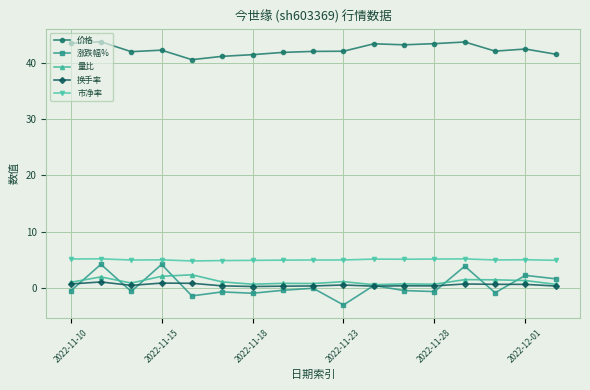

What is the value of the 市净率 point at the 9th from the left?

5.0